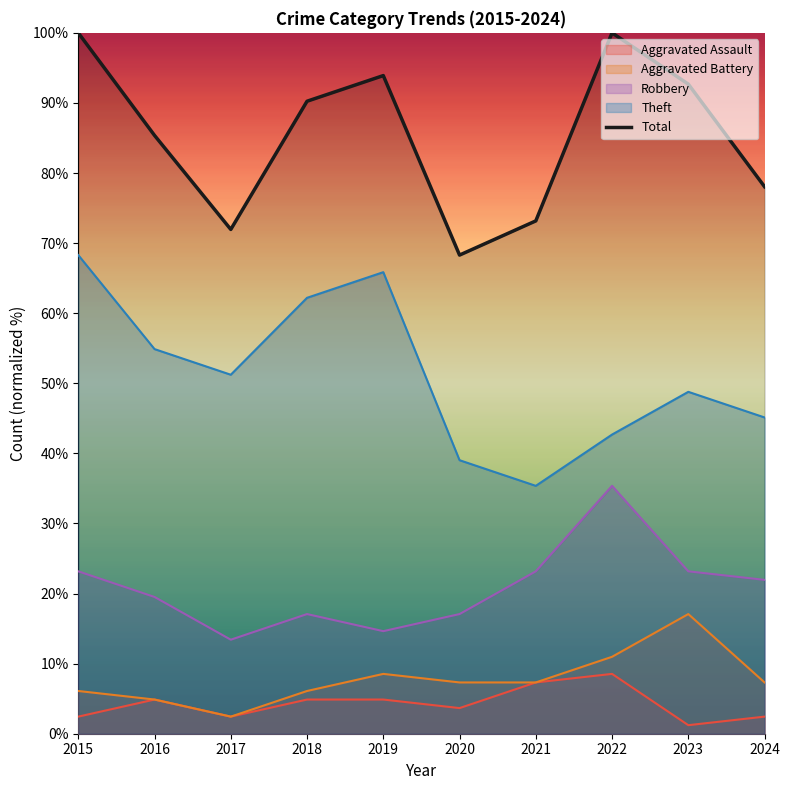

Which has a higher value, 2020 or 2022?

2022